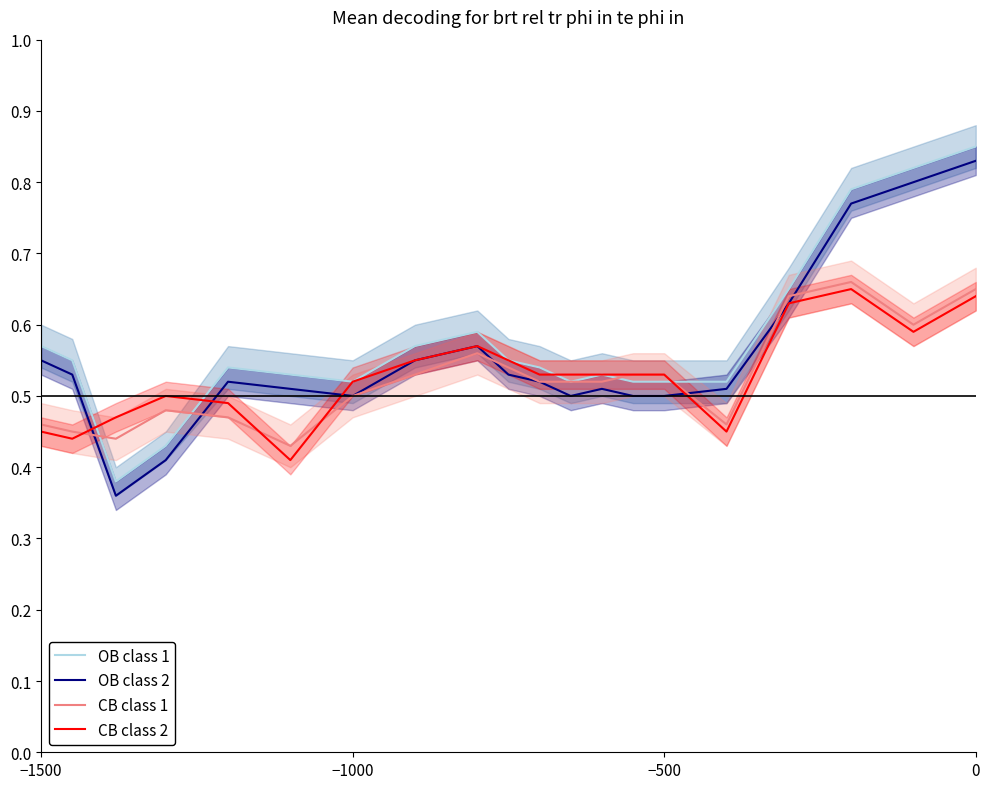

How many series are shown in this chart?

4